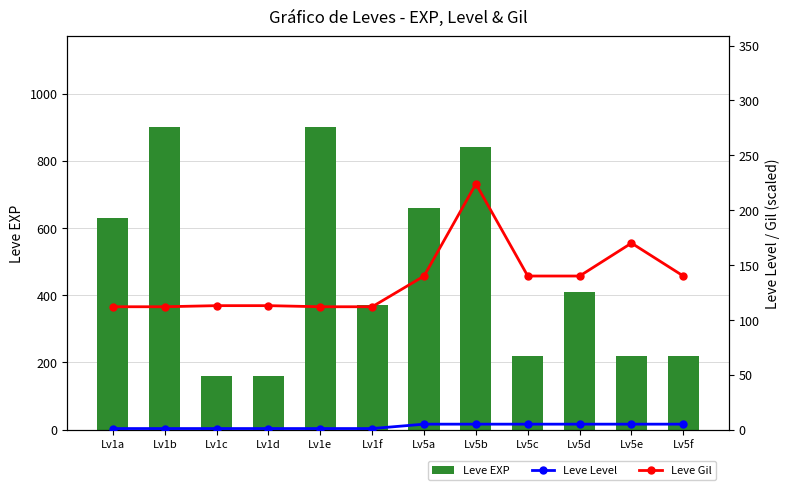

Rank the series at Lv5b from highest to lowest value.

Leve EXP, Leve Gil, Leve Level